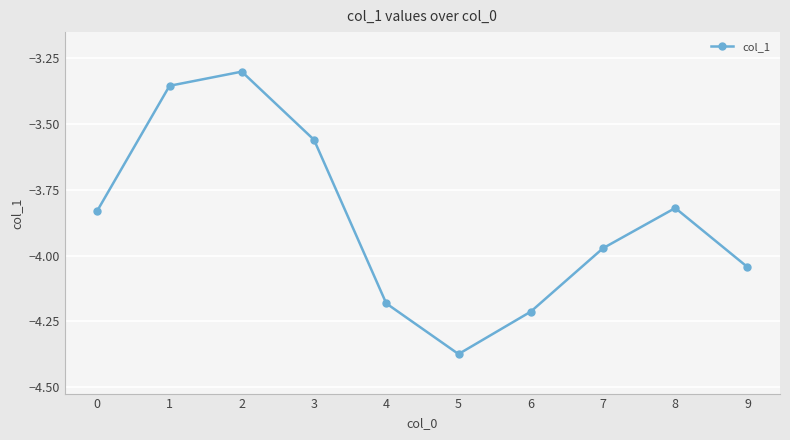

What is the change in value from 3 to 8?

-0.3